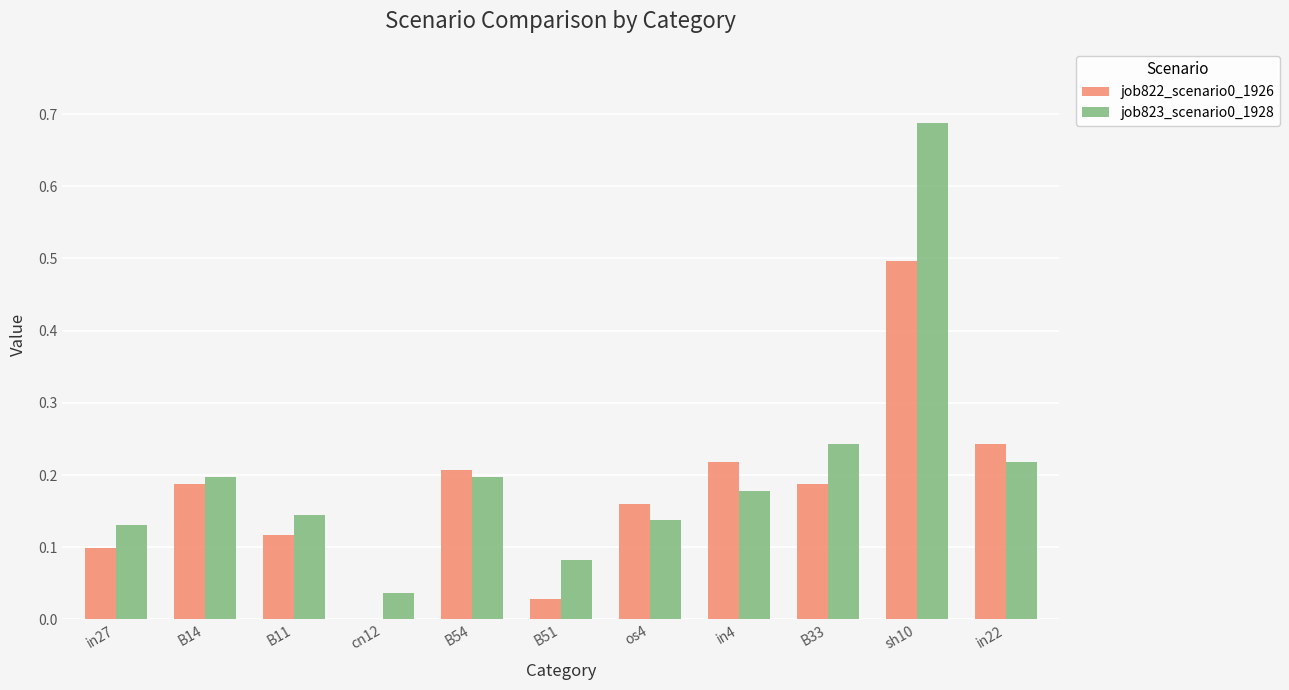

At which category is the sum across all series the highest?

sh10